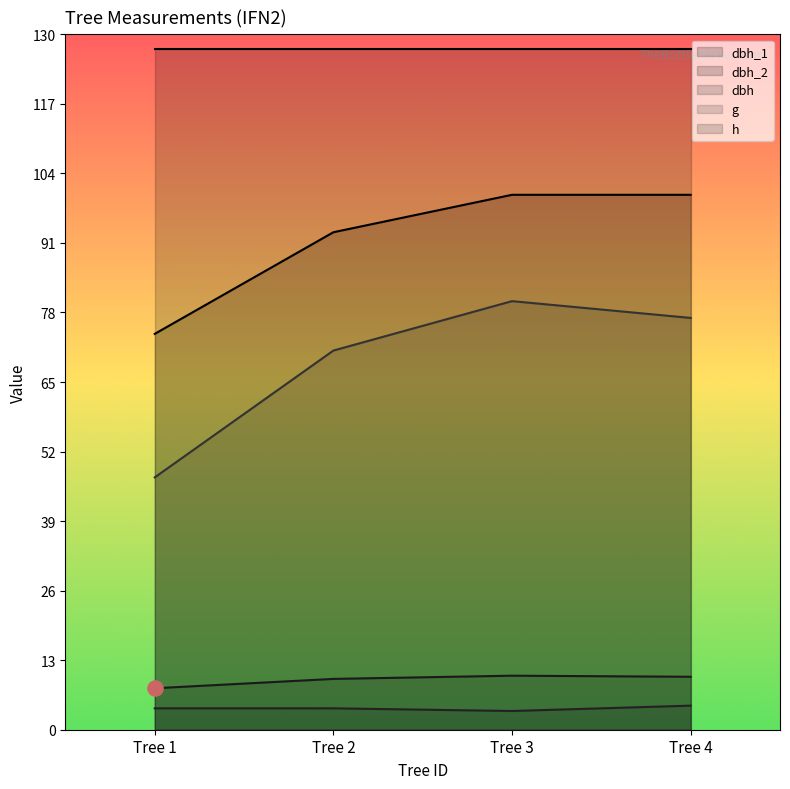

Is the value of dbh at Tree 3 greater than the value of h at Tree 2?

Yes